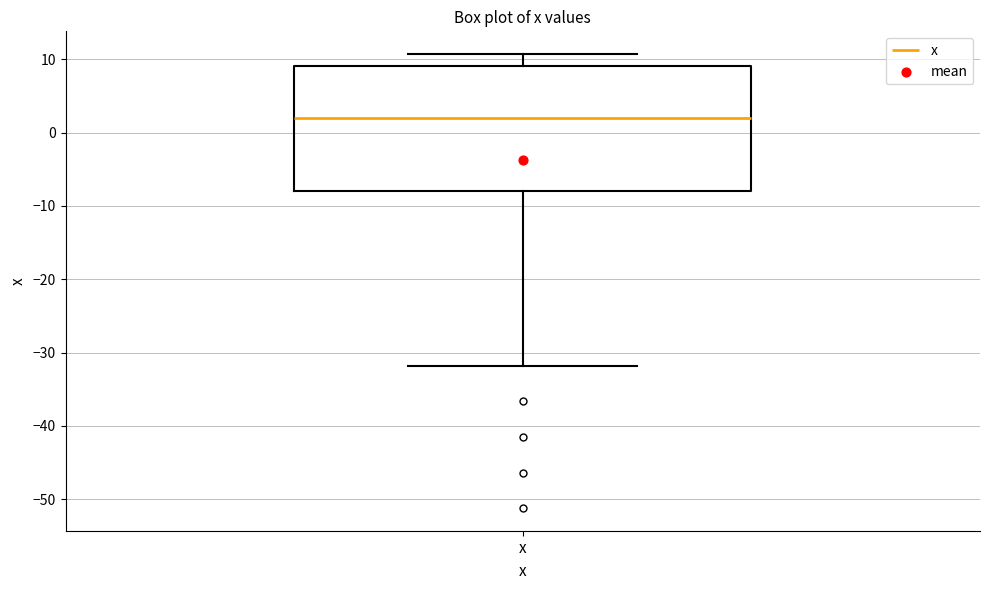

Read this box plot against the y-axis: the position of the median line, the range covered by the box, and the ends of both whiskers. The values are not printed on the chart, so give them approximately, as read against the axis.

median 2, box -8 to 9, whiskers -32 to 11